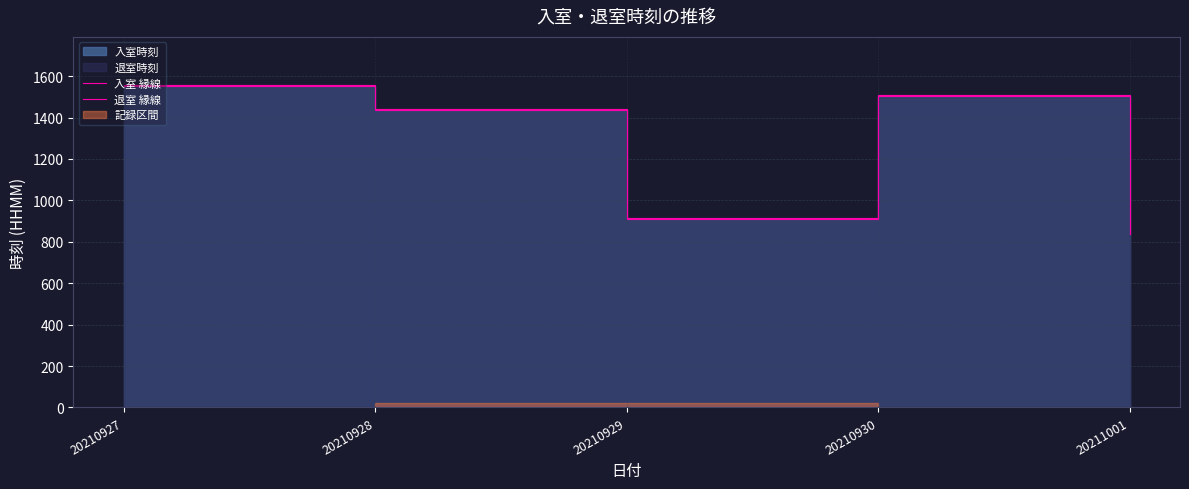

Which series has the widest spread of values?

入室 縁線